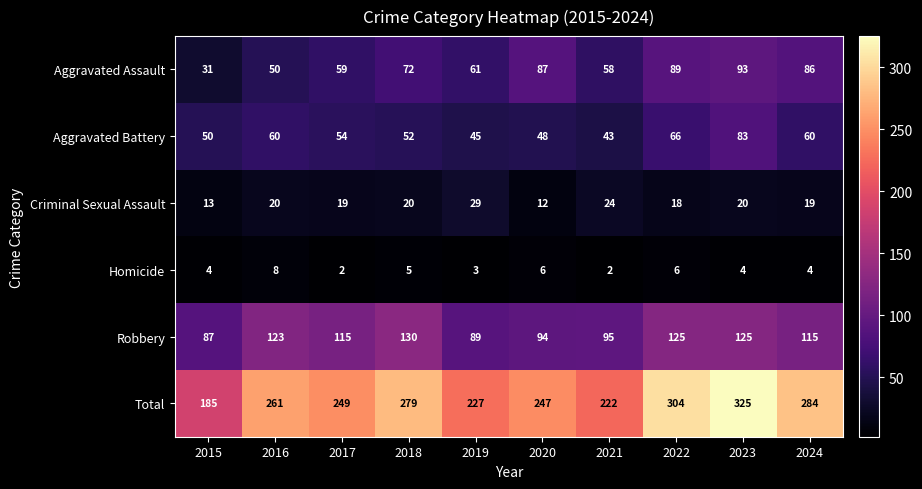

How many data points does each series have?

10